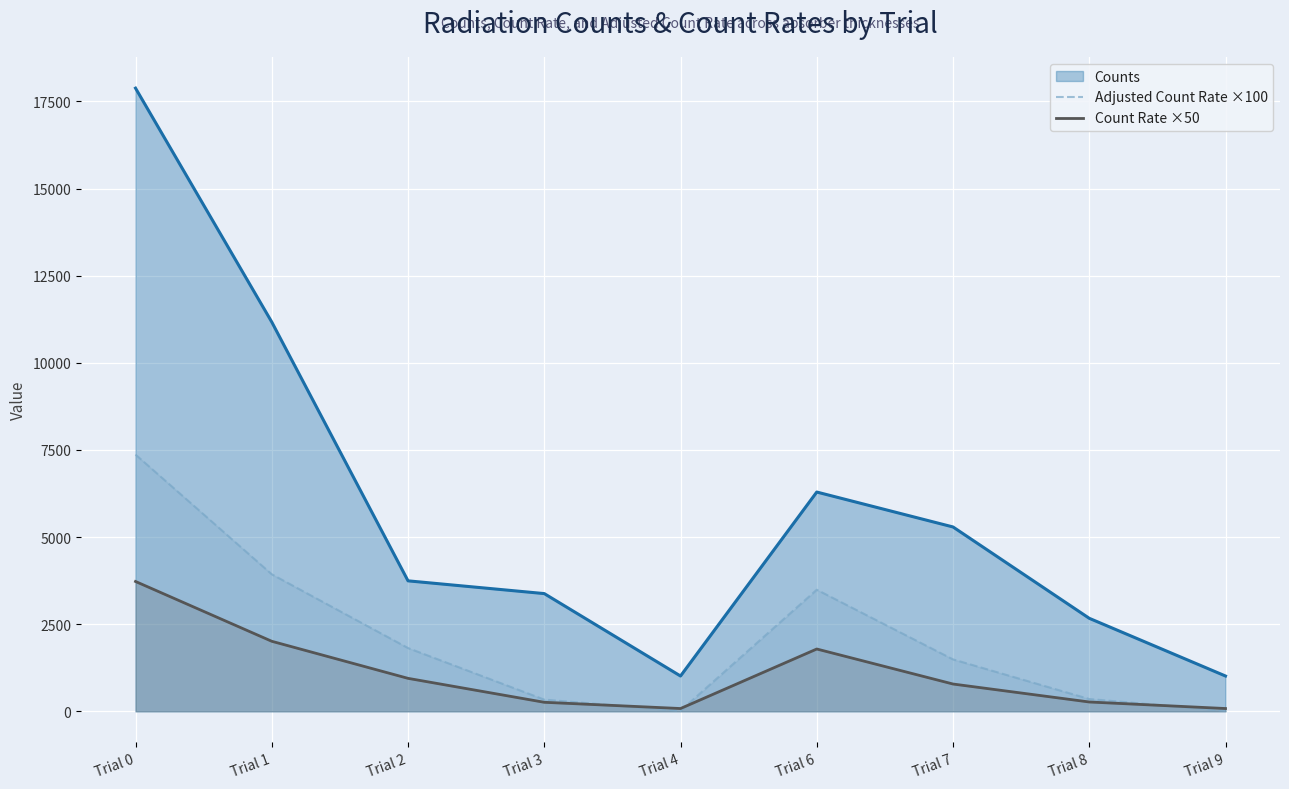

How many interior local valleys does the Adjusted Count Rate ×100 series have?

1